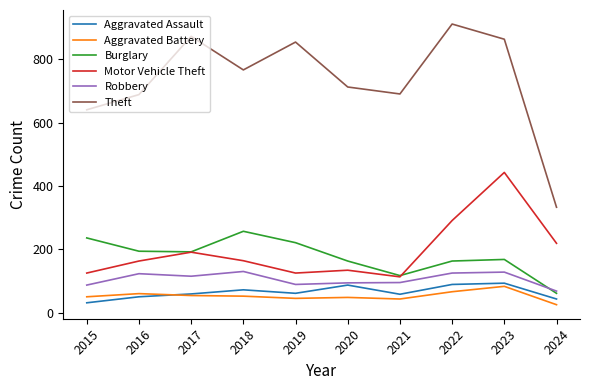

What is the smallest value displayed?

25